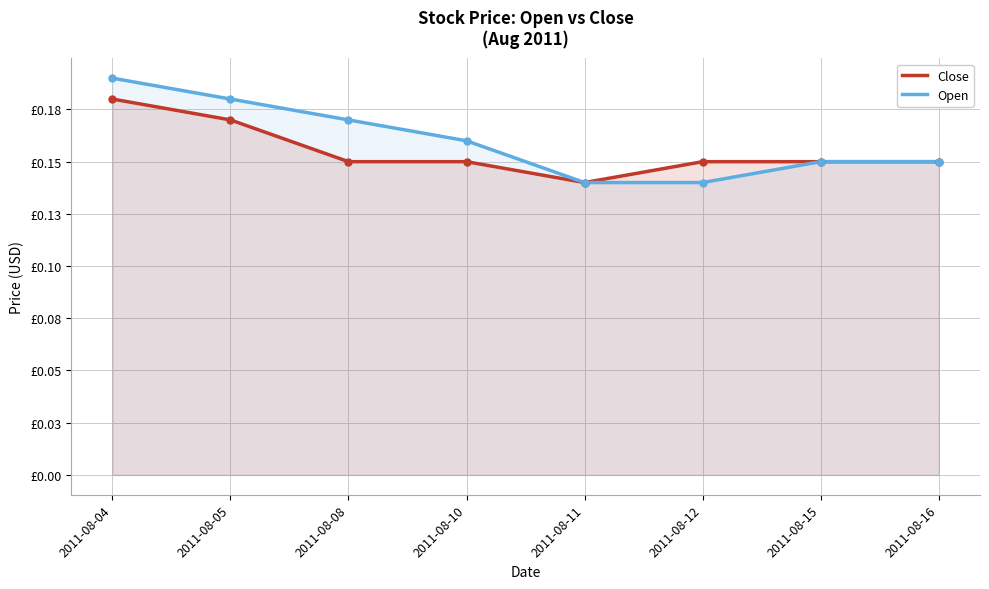

Reading right to left, extract all data points from this chart.

Close: 0.1	0.1	0.1	0.1	0.1	0.1	0.2	0.2
Open: 0.1	0.1	0.1	0.1	0.2	0.2	0.2	0.2